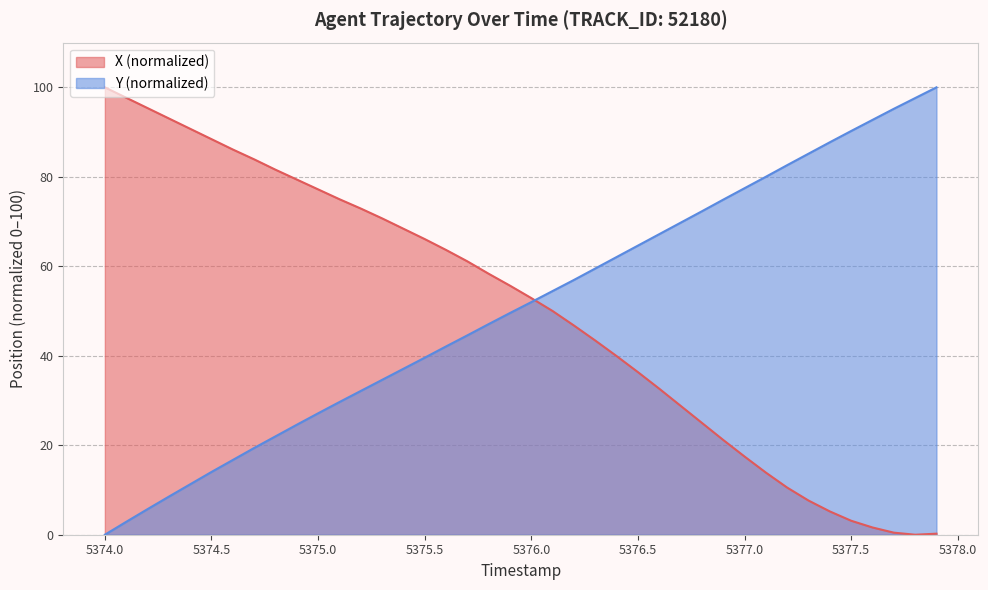

What are all the series names shown in the legend?

X (normalized), Y (normalized)